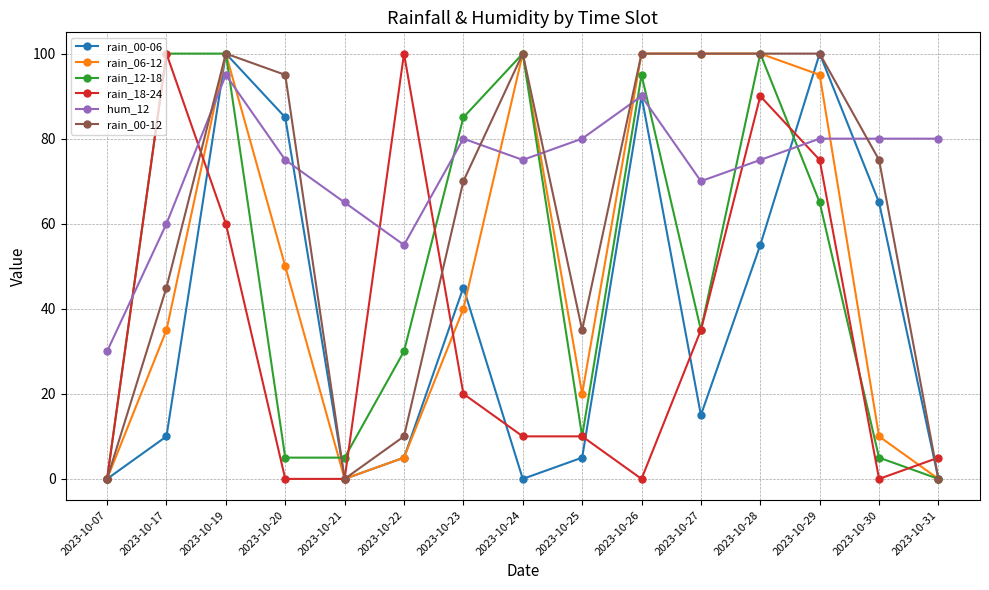

Reading right to left, extract all data points from this chart.

rain_00-06: 2023-10-31=0	2023-10-30=65	2023-10-29=100	2023-10-28=55	2023-10-27=15	2023-10-26=90	2023-10-25=5	2023-10-24=0	2023-10-23=45	2023-10-22=5	2023-10-21=0	2023-10-20=85	2023-10-19=100	2023-10-17=10	2023-10-07=0
rain_06-12: 2023-10-31=0	2023-10-30=10	2023-10-29=95	2023-10-28=100	2023-10-27=100	2023-10-26=100	2023-10-25=20	2023-10-24=100	2023-10-23=40	2023-10-22=5	2023-10-21=0	2023-10-20=50	2023-10-19=100	2023-10-17=35	2023-10-07=0
rain_12-18: 2023-10-31=0	2023-10-30=5	2023-10-29=65	2023-10-28=100	2023-10-27=35	2023-10-26=95	2023-10-25=10	2023-10-24=100	2023-10-23=85	2023-10-22=30	2023-10-21=5	2023-10-20=5	2023-10-19=100	2023-10-17=100	2023-10-07=0
rain_18-24: 2023-10-31=5	2023-10-30=0	2023-10-29=75	2023-10-28=90	2023-10-27=35	2023-10-26=0	2023-10-25=10	2023-10-24=10	2023-10-23=20	2023-10-22=100	2023-10-21=0	2023-10-20=0	2023-10-19=60	2023-10-17=100	2023-10-07=0
hum_12: 2023-10-31=80	2023-10-30=80	2023-10-29=80	2023-10-28=75	2023-10-27=70	2023-10-26=90	2023-10-25=80	2023-10-24=75	2023-10-23=80	2023-10-22=55	2023-10-21=65	2023-10-20=75	2023-10-19=95	2023-10-17=60	2023-10-07=30
rain_00-12: 2023-10-31=0	2023-10-30=75	2023-10-29=100	2023-10-28=100	2023-10-27=100	2023-10-26=100	2023-10-25=35	2023-10-24=100	2023-10-23=70	2023-10-22=10	2023-10-21=0	2023-10-20=95	2023-10-19=100	2023-10-17=45	2023-10-07=0